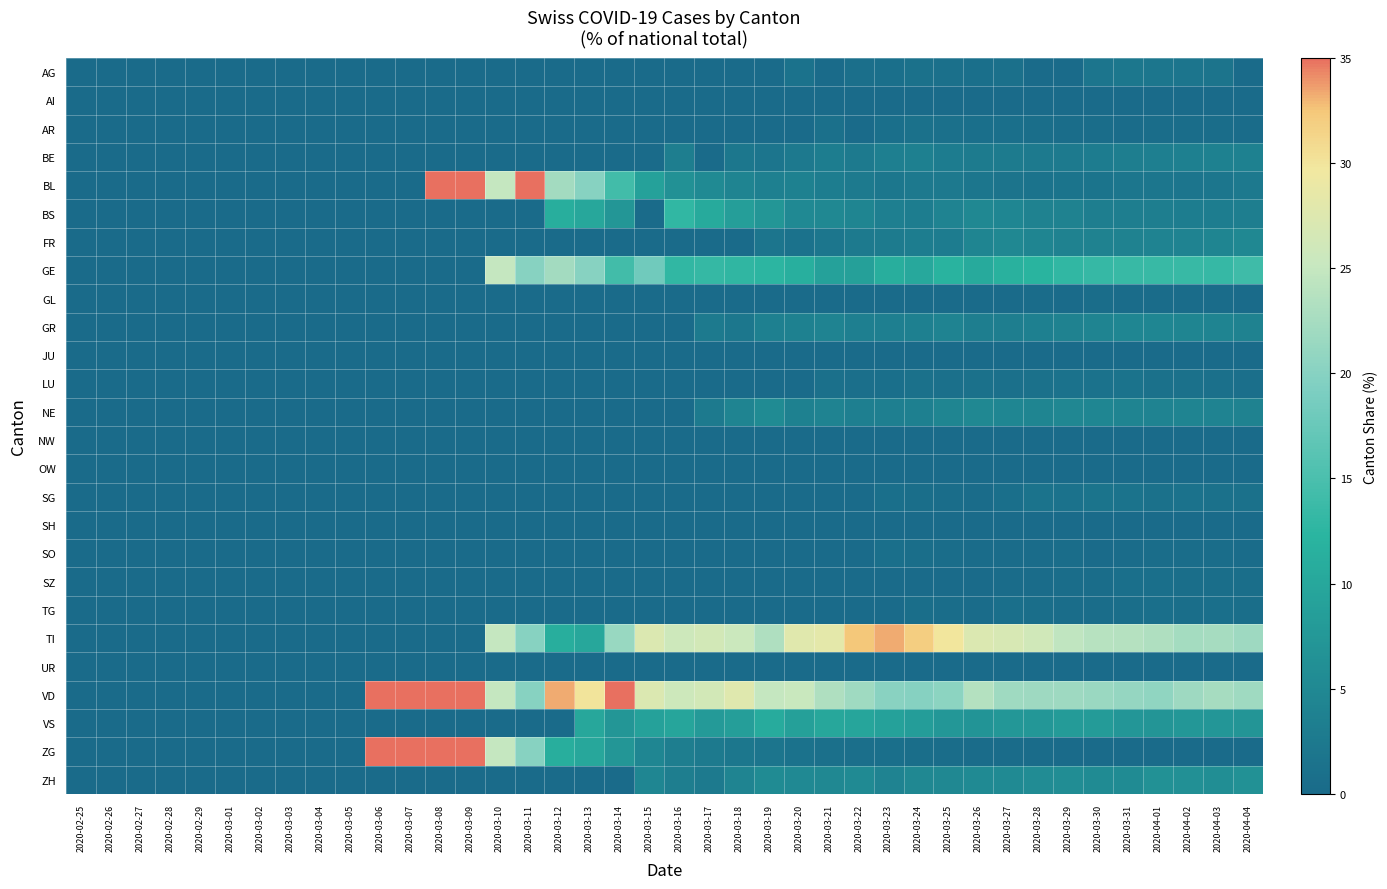

Reading left to right, extract all data points from this chart.

AG: 2020-02-25=0.0	2020-02-26=0.0	2020-02-27=0.0	2020-02-28=0.0	2020-02-29=0.0	2020-03-01=0.0	2020-03-02=0.0	2020-03-03=0.0	2020-03-04=0.0	2020-03-05=0.0	2020-03-06=0.0	2020-03-07=0.0	2020-03-08=0.0	2020-03-09=0.0	2020-03-10=0.0	2020-03-11=0.0	2020-03-12=0.0	2020-03-13=0.0	2020-03-14=0.0	2020-03-15=0.0	2020-03-16=0.0	2020-03-17=0.0	2020-03-18=0.0	2020-03-19=0.0	2020-03-20=1.3	2020-03-21=0.0	2020-03-22=0.9	2020-03-23=0.7	2020-03-24=1.2	2020-03-25=1.0	2020-03-26=0.8	2020-03-27=1.1	2020-03-28=0.0	2020-03-29=0.0	2020-03-30=1.8	2020-03-31=2.2	2020-04-01=1.9	2020-04-02=1.9	2020-04-03=1.7	2020-04-04=0.0
AI: 2020-02-25=0.0	2020-02-26=0.0	2020-02-27=0.0	2020-02-28=0.0	2020-02-29=0.0	2020-03-01=0.0	2020-03-02=0.0	2020-03-03=0.0	2020-03-04=0.0	2020-03-05=0.0	2020-03-06=0.0	2020-03-07=0.0	2020-03-08=0.0	2020-03-09=0.0	2020-03-10=0.0	2020-03-11=0.0	2020-03-12=0.0	2020-03-13=0.0	2020-03-14=0.0	2020-03-15=0.0	2020-03-16=0.0	2020-03-17=0.0	2020-03-18=0.0	2020-03-19=0.0	2020-03-20=0.0	2020-03-21=0.0	2020-03-22=0.0	2020-03-23=0.0	2020-03-24=0.0	2020-03-25=0.0	2020-03-26=0.0	2020-03-27=0.0	2020-03-28=0.0	2020-03-29=0.0	2020-03-30=0.0	2020-03-31=0.0	2020-04-01=0.0	2020-04-02=0.0	2020-04-03=0.0	2020-04-04=0.0
AR: 2020-02-25=0.0	2020-02-26=0.0	2020-02-27=0.0	2020-02-28=0.0	2020-02-29=0.0	2020-03-01=0.0	2020-03-02=0.0	2020-03-03=0.0	2020-03-04=0.0	2020-03-05=0.0	2020-03-06=0.0	2020-03-07=0.0	2020-03-08=0.0	2020-03-09=0.0	2020-03-10=0.0	2020-03-11=0.0	2020-03-12=0.0	2020-03-13=0.0	2020-03-14=0.0	2020-03-15=0.0	2020-03-16=0.0	2020-03-17=0.0	2020-03-18=0.0	2020-03-19=0.0	2020-03-20=0.0	2020-03-21=1.0	2020-03-22=0.0	2020-03-23=0.7	2020-03-24=1.2	2020-03-25=1.0	2020-03-26=0.8	2020-03-27=0.7	2020-03-28=0.6	2020-03-29=0.5	2020-03-30=0.5	2020-03-31=0.4	2020-04-01=0.5	2020-04-02=0.5	2020-04-03=0.4	2020-04-04=0.4
BE: 2020-02-25=0.0	2020-02-26=0.0	2020-02-27=0.0	2020-02-28=0.0	2020-02-29=0.0	2020-03-01=0.0	2020-03-02=0.0	2020-03-03=0.0	2020-03-04=0.0	2020-03-05=0.0	2020-03-06=0.0	2020-03-07=0.0	2020-03-08=0.0	2020-03-09=0.0	2020-03-10=0.0	2020-03-11=0.0	2020-03-12=0.0	2020-03-13=0.0	2020-03-14=0.0	2020-03-15=0.0	2020-03-16=3.2	2020-03-17=0.0	2020-03-18=2.1	2020-03-19=1.8	2020-03-20=2.5	2020-03-21=3.0	2020-03-22=2.6	2020-03-23=3.5	2020-03-24=3.6	2020-03-25=3.0	2020-03-26=2.8	2020-03-27=2.8	2020-03-28=2.7	2020-03-29=2.6	2020-03-30=2.9	2020-03-31=3.2	2020-04-01=3.5	2020-04-02=3.7	2020-04-03=3.8	2020-04-04=3.7
BL: 2020-02-25=0.0	2020-02-26=0.0	2020-02-27=0.0	2020-02-28=0.0	2020-02-29=0.0	2020-03-01=0.0	2020-03-02=0.0	2020-03-03=0.0	2020-03-04=0.0	2020-03-05=0.0	2020-03-06=0.0	2020-03-07=0.0	2020-03-08=50.0	2020-03-09=50.0	2020-03-10=25.0	2020-03-11=40.0	2020-03-12=22.2	2020-03-13=20.0	2020-03-14=14.3	2020-03-15=9.1	2020-03-16=6.5	2020-03-17=5.3	2020-03-18=4.3	2020-03-19=3.6	2020-03-20=3.8	2020-03-21=3.0	2020-03-22=2.6	2020-03-23=2.1	2020-03-24=2.4	2020-03-25=2.5	2020-03-26=2.0	2020-03-27=1.8	2020-03-28=1.5	2020-03-29=1.6	2020-03-30=1.6	2020-03-31=2.0	2020-04-01=1.9	2020-04-02=1.9	2020-04-03=2.0	2020-04-04=2.5
BS: 2020-02-25=0.0	2020-02-26=0.0	2020-02-27=0.0	2020-02-28=0.0	2020-02-29=0.0	2020-03-01=0.0	2020-03-02=0.0	2020-03-03=0.0	2020-03-04=0.0	2020-03-05=0.0	2020-03-06=0.0	2020-03-07=0.0	2020-03-08=0.0	2020-03-09=0.0	2020-03-10=0.0	2020-03-11=0.0	2020-03-12=11.1	2020-03-13=10.0	2020-03-14=7.1	2020-03-15=0.0	2020-03-16=12.9	2020-03-17=10.5	2020-03-18=8.5	2020-03-19=7.1	2020-03-20=5.1	2020-03-21=5.1	2020-03-22=4.4	2020-03-23=3.5	2020-03-24=3.0	2020-03-25=4.0	2020-03-26=4.9	2020-03-27=4.6	2020-03-28=3.9	2020-03-29=3.9	2020-03-30=3.4	2020-03-31=3.2	2020-04-01=3.2	2020-04-02=3.0	2020-04-03=3.0	2020-04-04=3.2
FR: 2020-02-25=0.0	2020-02-26=0.0	2020-02-27=0.0	2020-02-28=0.0	2020-02-29=0.0	2020-03-01=0.0	2020-03-02=0.0	2020-03-03=0.0	2020-03-04=0.0	2020-03-05=0.0	2020-03-06=0.0	2020-03-07=0.0	2020-03-08=0.0	2020-03-09=0.0	2020-03-10=0.0	2020-03-11=0.0	2020-03-12=0.0	2020-03-13=0.0	2020-03-14=0.0	2020-03-15=0.0	2020-03-16=0.0	2020-03-17=0.0	2020-03-18=0.0	2020-03-19=1.8	2020-03-20=1.3	2020-03-21=2.0	2020-03-22=2.6	2020-03-23=2.8	2020-03-24=3.0	2020-03-25=3.0	2020-03-26=4.5	2020-03-27=4.9	2020-03-28=4.5	2020-03-29=3.9	2020-03-30=3.9	2020-03-31=4.0	2020-04-01=4.0	2020-04-02=4.1	2020-04-03=4.5	2020-04-04=4.9
GE: 2020-02-25=0.0	2020-02-26=0.0	2020-02-27=0.0	2020-02-28=0.0	2020-02-29=0.0	2020-03-01=0.0	2020-03-02=0.0	2020-03-03=0.0	2020-03-04=0.0	2020-03-05=0.0	2020-03-06=0.0	2020-03-07=0.0	2020-03-08=0.0	2020-03-09=0.0	2020-03-10=25.0	2020-03-11=20.0	2020-03-12=22.2	2020-03-13=20.0	2020-03-14=14.3	2020-03-15=18.2	2020-03-16=12.9	2020-03-17=13.2	2020-03-18=12.8	2020-03-19=12.5	2020-03-20=11.4	2020-03-21=9.1	2020-03-22=8.8	2020-03-23=11.1	2020-03-24=10.2	2020-03-25=11.9	2020-03-26=10.6	2020-03-27=11.7	2020-03-28=12.3	2020-03-29=12.9	2020-03-30=13.4	2020-03-31=13.4	2020-04-01=13.5	2020-04-02=13.5	2020-04-03=13.3	2020-04-04=14.0
GL: 2020-02-25=0.0	2020-02-26=0.0	2020-02-27=0.0	2020-02-28=0.0	2020-02-29=0.0	2020-03-01=0.0	2020-03-02=0.0	2020-03-03=0.0	2020-03-04=0.0	2020-03-05=0.0	2020-03-06=0.0	2020-03-07=0.0	2020-03-08=0.0	2020-03-09=0.0	2020-03-10=0.0	2020-03-11=0.0	2020-03-12=0.0	2020-03-13=0.0	2020-03-14=0.0	2020-03-15=0.0	2020-03-16=0.0	2020-03-17=0.0	2020-03-18=0.0	2020-03-19=0.0	2020-03-20=0.0	2020-03-21=0.0	2020-03-22=0.0	2020-03-23=0.0	2020-03-24=0.0	2020-03-25=0.0	2020-03-26=0.0	2020-03-27=0.0	2020-03-28=0.3	2020-03-29=0.3	2020-03-30=0.5	2020-03-31=0.4	2020-04-01=0.4	2020-04-02=0.3	2020-04-03=0.3	2020-04-04=0.3
GR: 2020-02-25=0.0	2020-02-26=0.0	2020-02-27=0.0	2020-02-28=0.0	2020-02-29=0.0	2020-03-01=0.0	2020-03-02=0.0	2020-03-03=0.0	2020-03-04=0.0	2020-03-05=0.0	2020-03-06=0.0	2020-03-07=0.0	2020-03-08=0.0	2020-03-09=0.0	2020-03-10=0.0	2020-03-11=0.0	2020-03-12=0.0	2020-03-13=0.0	2020-03-14=0.0	2020-03-15=0.0	2020-03-16=0.0	2020-03-17=2.6	2020-03-18=2.1	2020-03-19=3.6	2020-03-20=3.8	2020-03-21=4.0	2020-03-22=3.5	2020-03-23=3.5	2020-03-24=3.6	2020-03-25=4.0	2020-03-26=3.3	2020-03-27=3.2	2020-03-28=3.6	2020-03-29=3.9	2020-03-30=4.3	2020-03-31=4.5	2020-04-01=4.6	2020-04-02=4.4	2020-04-03=4.3	2020-04-04=4.0
JU: 2020-02-25=0.0	2020-02-26=0.0	2020-02-27=0.0	2020-02-28=0.0	2020-02-29=0.0	2020-03-01=0.0	2020-03-02=0.0	2020-03-03=0.0	2020-03-04=0.0	2020-03-05=0.0	2020-03-06=0.0	2020-03-07=0.0	2020-03-08=0.0	2020-03-09=0.0	2020-03-10=0.0	2020-03-11=0.0	2020-03-12=0.0	2020-03-13=0.0	2020-03-14=0.0	2020-03-15=0.0	2020-03-16=0.0	2020-03-17=0.0	2020-03-18=0.0	2020-03-19=0.0	2020-03-20=0.0	2020-03-21=0.0	2020-03-22=0.0	2020-03-23=0.0	2020-03-24=0.0	2020-03-25=0.0	2020-03-26=0.0	2020-03-27=0.0	2020-03-28=0.0	2020-03-29=0.0	2020-03-30=0.0	2020-03-31=0.0	2020-04-01=0.0	2020-04-02=0.0	2020-04-03=0.0	2020-04-04=0.0
LU: 2020-02-25=0.0	2020-02-26=0.0	2020-02-27=0.0	2020-02-28=0.0	2020-02-29=0.0	2020-03-01=0.0	2020-03-02=0.0	2020-03-03=0.0	2020-03-04=0.0	2020-03-05=0.0	2020-03-06=0.0	2020-03-07=0.0	2020-03-08=0.0	2020-03-09=0.0	2020-03-10=0.0	2020-03-11=0.0	2020-03-12=0.0	2020-03-13=0.0	2020-03-14=0.0	2020-03-15=0.0	2020-03-16=0.0	2020-03-17=0.0	2020-03-18=0.0	2020-03-19=0.0	2020-03-20=0.0	2020-03-21=1.0	2020-03-22=0.9	2020-03-23=0.7	2020-03-24=1.2	2020-03-25=1.0	2020-03-26=1.2	2020-03-27=1.1	2020-03-28=1.2	2020-03-29=1.3	2020-03-30=1.4	2020-03-31=1.4	2020-04-01=1.2	2020-04-02=1.1	2020-04-03=1.0	2020-04-04=0.9
NE: 2020-02-25=0.0	2020-02-26=0.0	2020-02-27=0.0	2020-02-28=0.0	2020-02-29=0.0	2020-03-01=0.0	2020-03-02=0.0	2020-03-03=0.0	2020-03-04=0.0	2020-03-05=0.0	2020-03-06=0.0	2020-03-07=0.0	2020-03-08=0.0	2020-03-09=0.0	2020-03-10=0.0	2020-03-11=0.0	2020-03-12=0.0	2020-03-13=0.0	2020-03-14=0.0	2020-03-15=0.0	2020-03-16=0.0	2020-03-17=2.6	2020-03-18=4.3	2020-03-19=5.4	2020-03-20=3.8	2020-03-21=4.0	2020-03-22=3.5	2020-03-23=3.5	2020-03-24=3.6	2020-03-25=4.5	2020-03-26=4.9	2020-03-27=4.6	2020-03-28=4.5	2020-03-29=4.7	2020-03-30=4.5	2020-03-31=4.3	2020-04-01=4.2	2020-04-02=4.3	2020-04-03=4.1	2020-04-04=4.0
NW: 2020-02-25=0.0	2020-02-26=0.0	2020-02-27=0.0	2020-02-28=0.0	2020-02-29=0.0	2020-03-01=0.0	2020-03-02=0.0	2020-03-03=0.0	2020-03-04=0.0	2020-03-05=0.0	2020-03-06=0.0	2020-03-07=0.0	2020-03-08=0.0	2020-03-09=0.0	2020-03-10=0.0	2020-03-11=0.0	2020-03-12=0.0	2020-03-13=0.0	2020-03-14=0.0	2020-03-15=0.0	2020-03-16=0.0	2020-03-17=0.0	2020-03-18=0.0	2020-03-19=0.0	2020-03-20=0.0	2020-03-21=0.0	2020-03-22=0.0	2020-03-23=0.0	2020-03-24=0.0	2020-03-25=0.0	2020-03-26=0.0	2020-03-27=0.0	2020-03-28=0.0	2020-03-29=0.0	2020-03-30=0.0	2020-03-31=0.0	2020-04-01=0.0	2020-04-02=0.0	2020-04-03=0.0	2020-04-04=0.0
OW: 2020-02-25=0.0	2020-02-26=0.0	2020-02-27=0.0	2020-02-28=0.0	2020-02-29=0.0	2020-03-01=0.0	2020-03-02=0.0	2020-03-03=0.0	2020-03-04=0.0	2020-03-05=0.0	2020-03-06=0.0	2020-03-07=0.0	2020-03-08=0.0	2020-03-09=0.0	2020-03-10=0.0	2020-03-11=0.0	2020-03-12=0.0	2020-03-13=0.0	2020-03-14=0.0	2020-03-15=0.0	2020-03-16=0.0	2020-03-17=0.0	2020-03-18=0.0	2020-03-19=0.0	2020-03-20=0.0	2020-03-21=0.0	2020-03-22=0.0	2020-03-23=0.0	2020-03-24=0.0	2020-03-25=0.0	2020-03-26=0.0	2020-03-27=0.0	2020-03-28=0.0	2020-03-29=0.0	2020-03-30=0.0	2020-03-31=0.0	2020-04-01=0.0	2020-04-02=0.0	2020-04-03=0.0	2020-04-04=0.0
SG: 2020-02-25=0.0	2020-02-26=0.0	2020-02-27=0.0	2020-02-28=0.0	2020-02-29=0.0	2020-03-01=0.0	2020-03-02=0.0	2020-03-03=0.0	2020-03-04=0.0	2020-03-05=0.0	2020-03-06=0.0	2020-03-07=0.0	2020-03-08=0.0	2020-03-09=0.0	2020-03-10=0.0	2020-03-11=0.0	2020-03-12=0.0	2020-03-13=0.0	2020-03-14=0.0	2020-03-15=0.0	2020-03-16=0.0	2020-03-17=0.0	2020-03-18=0.0	2020-03-19=0.0	2020-03-20=0.0	2020-03-21=0.0	2020-03-22=0.0	2020-03-23=0.7	2020-03-24=0.6	2020-03-25=0.5	2020-03-26=0.4	2020-03-27=0.7	2020-03-28=1.5	2020-03-29=1.3	2020-03-30=1.6	2020-03-31=1.4	2020-04-01=1.2	2020-04-02=1.3	2020-04-03=1.2	2020-04-04=1.2
SH: 2020-02-25=0.0	2020-02-26=0.0	2020-02-27=0.0	2020-02-28=0.0	2020-02-29=0.0	2020-03-01=0.0	2020-03-02=0.0	2020-03-03=0.0	2020-03-04=0.0	2020-03-05=0.0	2020-03-06=0.0	2020-03-07=0.0	2020-03-08=0.0	2020-03-09=0.0	2020-03-10=0.0	2020-03-11=0.0	2020-03-12=0.0	2020-03-13=0.0	2020-03-14=0.0	2020-03-15=0.0	2020-03-16=0.0	2020-03-17=0.0	2020-03-18=0.0	2020-03-19=0.0	2020-03-20=0.0	2020-03-21=0.0	2020-03-22=0.0	2020-03-23=0.0	2020-03-24=0.0	2020-03-25=0.0	2020-03-26=0.0	2020-03-27=0.0	2020-03-28=0.0	2020-03-29=0.0	2020-03-30=0.0	2020-03-31=0.2	2020-04-01=0.2	2020-04-02=0.2	2020-04-03=0.1	2020-04-04=0.1
SO: 2020-02-25=0.0	2020-02-26=0.0	2020-02-27=0.0	2020-02-28=0.0	2020-02-29=0.0	2020-03-01=0.0	2020-03-02=0.0	2020-03-03=0.0	2020-03-04=0.0	2020-03-05=0.0	2020-03-06=0.0	2020-03-07=0.0	2020-03-08=0.0	2020-03-09=0.0	2020-03-10=0.0	2020-03-11=0.0	2020-03-12=0.0	2020-03-13=0.0	2020-03-14=0.0	2020-03-15=0.0	2020-03-16=0.0	2020-03-17=0.0	2020-03-18=0.0	2020-03-19=0.0	2020-03-20=0.0	2020-03-21=0.0	2020-03-22=0.0	2020-03-23=0.7	2020-03-24=0.6	2020-03-25=0.5	2020-03-26=0.4	2020-03-27=0.4	2020-03-28=0.3	2020-03-29=0.5	2020-03-30=0.0	2020-03-31=0.4	2020-04-01=0.5	2020-04-02=0.5	2020-04-03=0.4	2020-04-04=0.4
SZ: 2020-02-25=0.0	2020-02-26=0.0	2020-02-27=0.0	2020-02-28=0.0	2020-02-29=0.0	2020-03-01=0.0	2020-03-02=0.0	2020-03-03=0.0	2020-03-04=0.0	2020-03-05=0.0	2020-03-06=0.0	2020-03-07=0.0	2020-03-08=0.0	2020-03-09=0.0	2020-03-10=0.0	2020-03-11=0.0	2020-03-12=0.0	2020-03-13=0.0	2020-03-14=0.0	2020-03-15=0.0	2020-03-16=0.0	2020-03-17=0.0	2020-03-18=0.0	2020-03-19=0.0	2020-03-20=0.0	2020-03-21=0.0	2020-03-22=0.0	2020-03-23=0.0	2020-03-24=0.0	2020-03-25=0.0	2020-03-26=0.0	2020-03-27=0.4	2020-03-28=0.3	2020-03-29=0.5	2020-03-30=0.5	2020-03-31=0.8	2020-04-01=0.7	2020-04-02=0.6	2020-04-03=0.6	2020-04-04=0.7
TG: 2020-02-25=0.0	2020-02-26=0.0	2020-02-27=0.0	2020-02-28=0.0	2020-02-29=0.0	2020-03-01=0.0	2020-03-02=0.0	2020-03-03=0.0	2020-03-04=0.0	2020-03-05=0.0	2020-03-06=0.0	2020-03-07=0.0	2020-03-08=0.0	2020-03-09=0.0	2020-03-10=0.0	2020-03-11=0.0	2020-03-12=0.0	2020-03-13=0.0	2020-03-14=0.0	2020-03-15=0.0	2020-03-16=0.0	2020-03-17=0.0	2020-03-18=0.0	2020-03-19=0.0	2020-03-20=0.0	2020-03-21=0.0	2020-03-22=0.0	2020-03-23=0.0	2020-03-24=0.6	2020-03-25=0.5	2020-03-26=0.4	2020-03-27=0.7	2020-03-28=0.6	2020-03-29=0.5	2020-03-30=0.5	2020-03-31=0.6	2020-04-01=0.7	2020-04-02=0.6	2020-04-03=0.7	2020-04-04=0.7
TI: 2020-02-25=0.0	2020-02-26=0.0	2020-02-27=0.0	2020-02-28=0.0	2020-02-29=0.0	2020-03-01=0.0	2020-03-02=0.0	2020-03-03=0.0	2020-03-04=0.0	2020-03-05=0.0	2020-03-06=0.0	2020-03-07=0.0	2020-03-08=0.0	2020-03-09=0.0	2020-03-10=25.0	2020-03-11=20.0	2020-03-12=11.1	2020-03-13=10.0	2020-03-14=21.4	2020-03-15=27.3	2020-03-16=25.8	2020-03-17=26.3	2020-03-18=25.5	2020-03-19=23.2	2020-03-20=27.8	2020-03-21=28.3	2020-03-22=32.5	2020-03-23=33.3	2020-03-24=31.9	2020-03-25=29.9	2020-03-26=27.2	2020-03-27=26.9	2020-03-28=26.0	2020-03-29=24.5	2020-03-30=23.8	2020-03-31=23.7	2020-04-01=23.2	2020-04-02=22.4	2020-04-03=22.4	2020-04-04=21.8
UR: 2020-02-25=0.0	2020-02-26=0.0	2020-02-27=0.0	2020-02-28=0.0	2020-02-29=0.0	2020-03-01=0.0	2020-03-02=0.0	2020-03-03=0.0	2020-03-04=0.0	2020-03-05=0.0	2020-03-06=0.0	2020-03-07=0.0	2020-03-08=0.0	2020-03-09=0.0	2020-03-10=0.0	2020-03-11=0.0	2020-03-12=0.0	2020-03-13=0.0	2020-03-14=0.0	2020-03-15=0.0	2020-03-16=0.0	2020-03-17=0.0	2020-03-18=0.0	2020-03-19=0.0	2020-03-20=0.0	2020-03-21=0.0	2020-03-22=0.0	2020-03-23=0.0	2020-03-24=0.0	2020-03-25=0.0	2020-03-26=0.0	2020-03-27=0.0	2020-03-28=0.0	2020-03-29=0.0	2020-03-30=0.0	2020-03-31=0.0	2020-04-01=0.2	2020-04-02=0.2	2020-04-03=0.1	2020-04-04=0.1
VD: 2020-02-25=0.0	2020-02-26=0.0	2020-02-27=0.0	2020-02-28=0.0	2020-02-29=0.0	2020-03-01=0.0	2020-03-02=0.0	2020-03-03=0.0	2020-03-04=0.0	2020-03-05=0.0	2020-03-06=100.0	2020-03-07=100.0	2020-03-08=50.0	2020-03-09=50.0	2020-03-10=25.0	2020-03-11=20.0	2020-03-12=33.3	2020-03-13=30.0	2020-03-14=35.7	2020-03-15=27.3	2020-03-16=25.8	2020-03-17=26.3	2020-03-18=27.7	2020-03-19=25.0	2020-03-20=25.3	2020-03-21=23.2	2020-03-22=21.9	2020-03-23=20.1	2020-03-24=19.9	2020-03-25=20.4	2020-03-26=23.6	2020-03-27=21.9	2020-03-28=21.9	2020-03-29=21.8	2020-03-30=21.5	2020-03-31=21.1	2020-04-01=20.7	2020-04-02=21.7	2020-04-03=22.4	2020-04-04=21.9
VS: 2020-02-25=0.0	2020-02-26=0.0	2020-02-27=0.0	2020-02-28=0.0	2020-02-29=0.0	2020-03-01=0.0	2020-03-02=0.0	2020-03-03=0.0	2020-03-04=0.0	2020-03-05=0.0	2020-03-06=0.0	2020-03-07=0.0	2020-03-08=0.0	2020-03-09=0.0	2020-03-10=0.0	2020-03-11=0.0	2020-03-12=0.0	2020-03-13=10.0	2020-03-14=7.1	2020-03-15=9.1	2020-03-16=9.7	2020-03-17=7.9	2020-03-18=8.5	2020-03-19=10.7	2020-03-20=8.9	2020-03-21=10.1	2020-03-22=9.6	2020-03-23=9.0	2020-03-24=8.4	2020-03-25=7.5	2020-03-26=6.9	2020-03-27=7.4	2020-03-28=7.5	2020-03-29=8.2	2020-03-30=7.9	2020-03-31=7.3	2020-04-01=7.0	2020-04-02=7.5	2020-04-03=7.4	2020-04-04=7.0
ZG: 2020-02-25=0.0	2020-02-26=0.0	2020-02-27=0.0	2020-02-28=0.0	2020-02-29=0.0	2020-03-01=0.0	2020-03-02=0.0	2020-03-03=0.0	2020-03-04=0.0	2020-03-05=0.0	2020-03-06=100.0	2020-03-07=100.0	2020-03-08=50.0	2020-03-09=50.0	2020-03-10=25.0	2020-03-11=20.0	2020-03-12=11.1	2020-03-13=10.0	2020-03-14=7.1	2020-03-15=4.5	2020-03-16=3.2	2020-03-17=2.6	2020-03-18=2.1	2020-03-19=1.8	2020-03-20=1.3	2020-03-21=1.0	2020-03-22=0.9	2020-03-23=0.7	2020-03-24=0.6	2020-03-25=0.5	2020-03-26=0.4	2020-03-27=0.4	2020-03-28=0.3	2020-03-29=0.3	2020-03-30=0.2	2020-03-31=0.2	2020-04-01=0.2	2020-04-02=0.2	2020-04-03=0.1	2020-04-04=0.3
ZH: 2020-02-25=0.0	2020-02-26=0.0	2020-02-27=0.0	2020-02-28=0.0	2020-02-29=0.0	2020-03-01=0.0	2020-03-02=0.0	2020-03-03=0.0	2020-03-04=0.0	2020-03-05=0.0	2020-03-06=0.0	2020-03-07=0.0	2020-03-08=0.0	2020-03-09=0.0	2020-03-10=0.0	2020-03-11=0.0	2020-03-12=0.0	2020-03-13=0.0	2020-03-14=0.0	2020-03-15=4.5	2020-03-16=3.2	2020-03-17=2.6	2020-03-18=4.3	2020-03-19=5.4	2020-03-20=5.1	2020-03-21=5.1	2020-03-22=5.3	2020-03-23=4.2	2020-03-24=4.8	2020-03-25=5.0	2020-03-26=5.3	2020-03-27=5.3	2020-03-28=5.7	2020-03-29=5.8	2020-03-30=5.4	2020-03-31=5.3	2020-04-01=6.3	2020-04-02=6.2	2020-04-03=5.9	2020-04-04=6.5